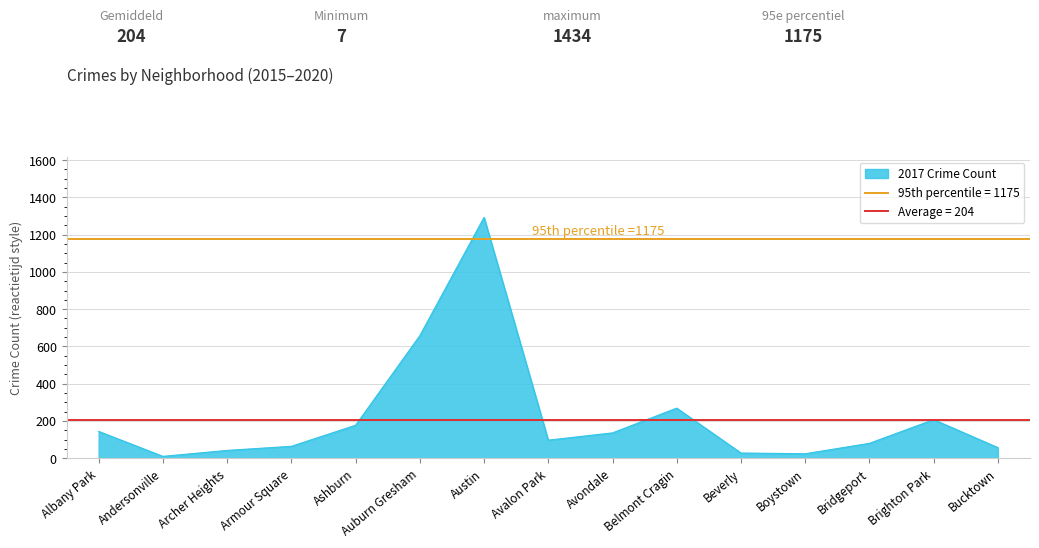

True or false: 2016 has a value of 42 at Beverly.

False